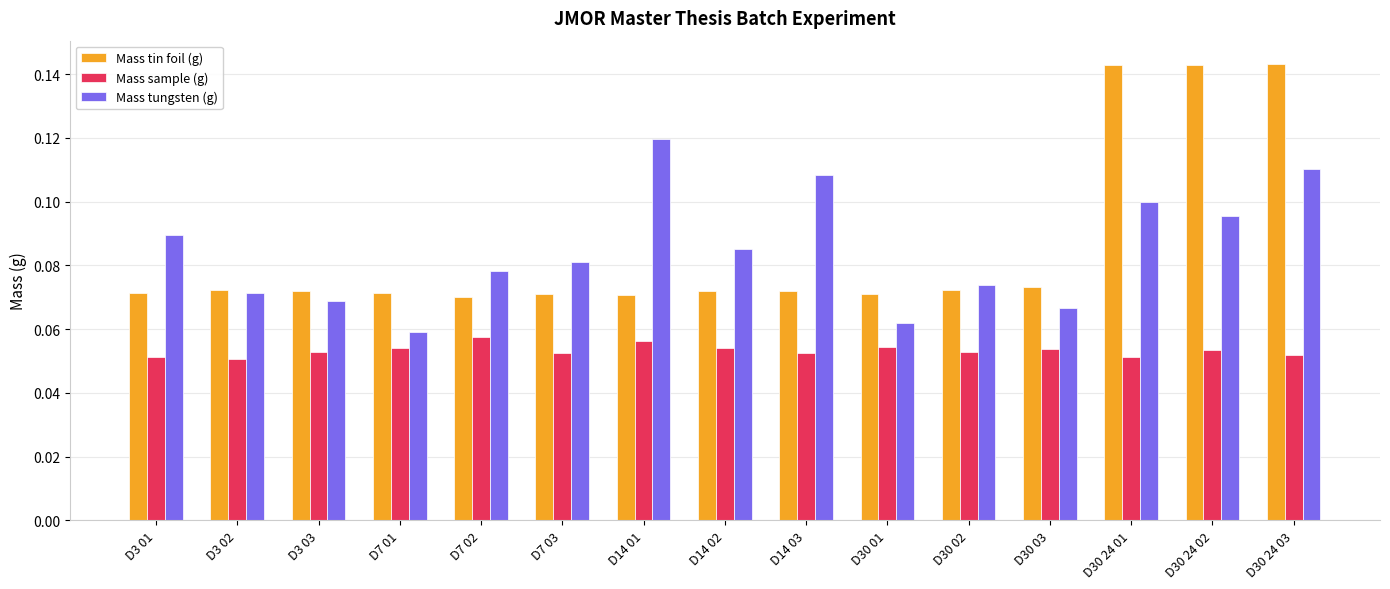

Rank the series at D30 03 from highest to lowest value.

Mass tin foil (g), Mass tungsten (g), Mass sample (g)